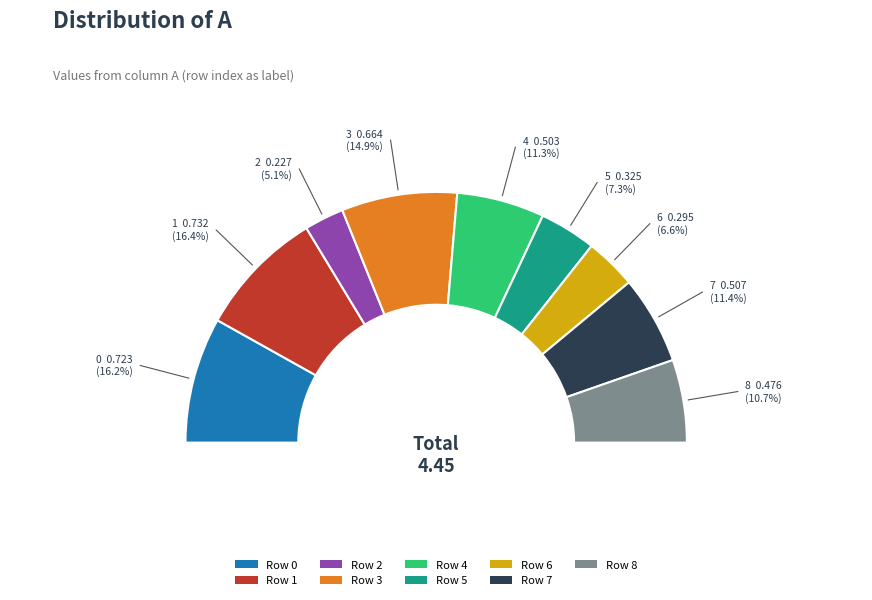

What percentage is the 8 slice, to the nearest percent?

11%